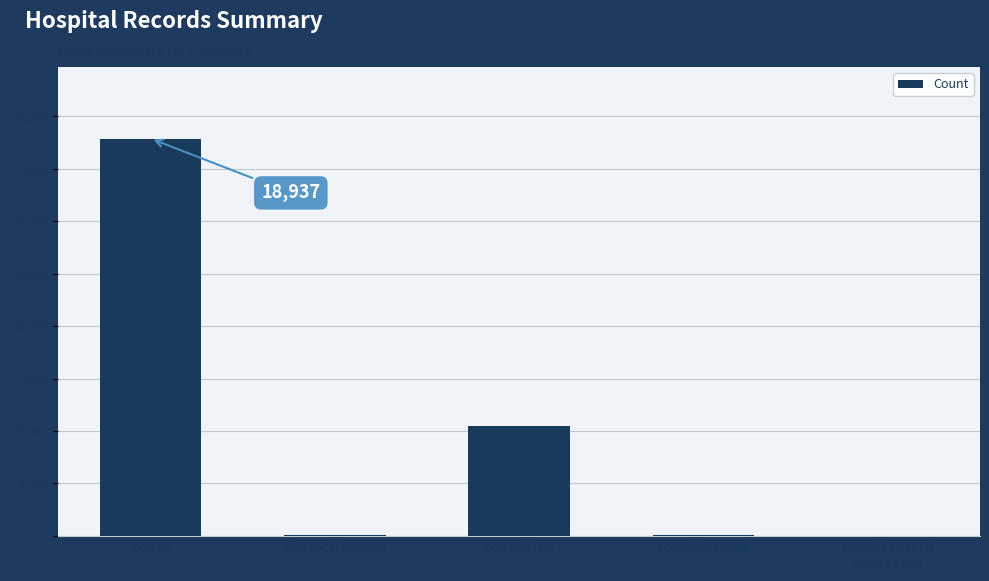

The chart shows a value of 5229 at countDied. True or false?

True